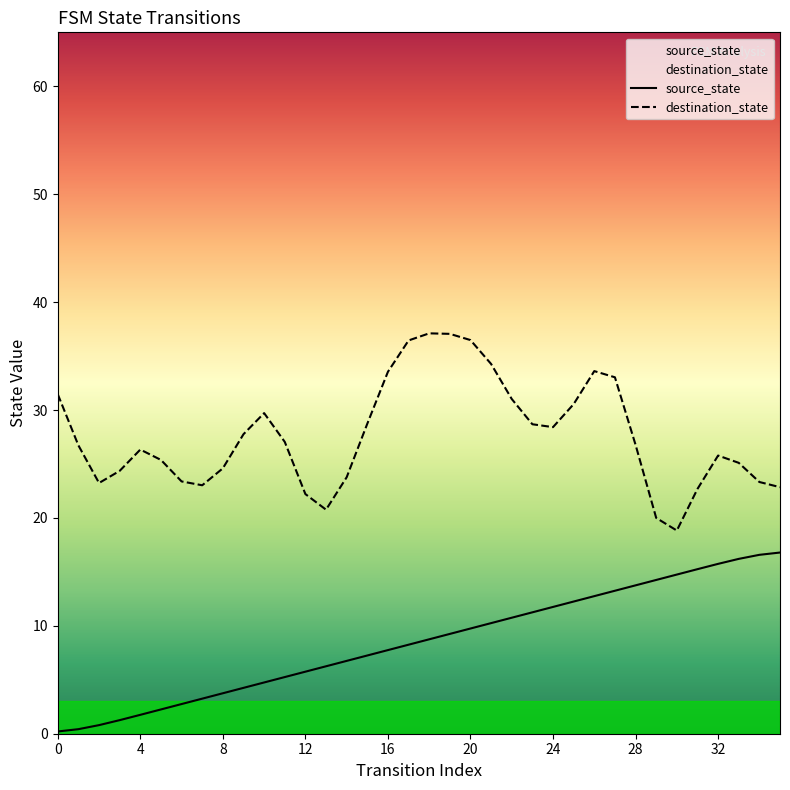

What is the difference between the values at 7 and 16?

4.5